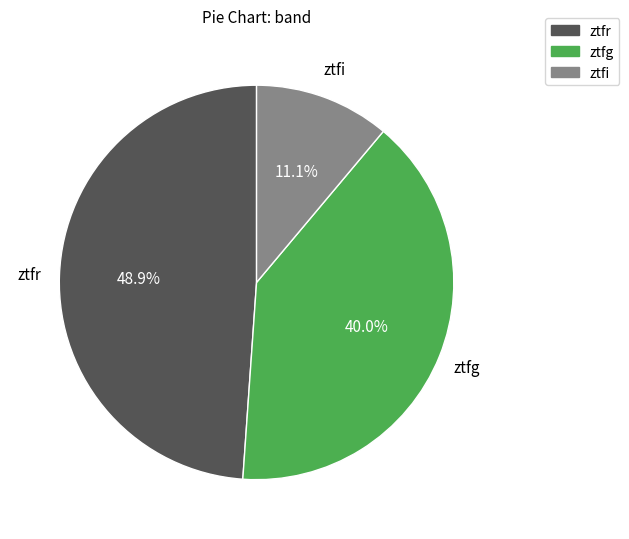

Which has a higher value, ztfi or ztfr?

ztfr